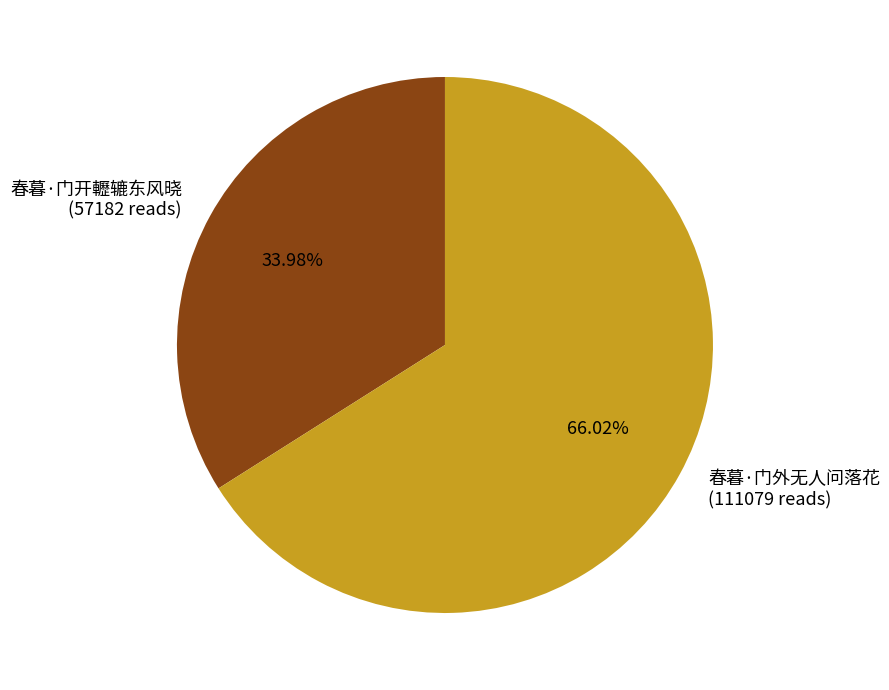

What percentage is the 春暮·门外无人问落花 slice, to the nearest percent?

66%